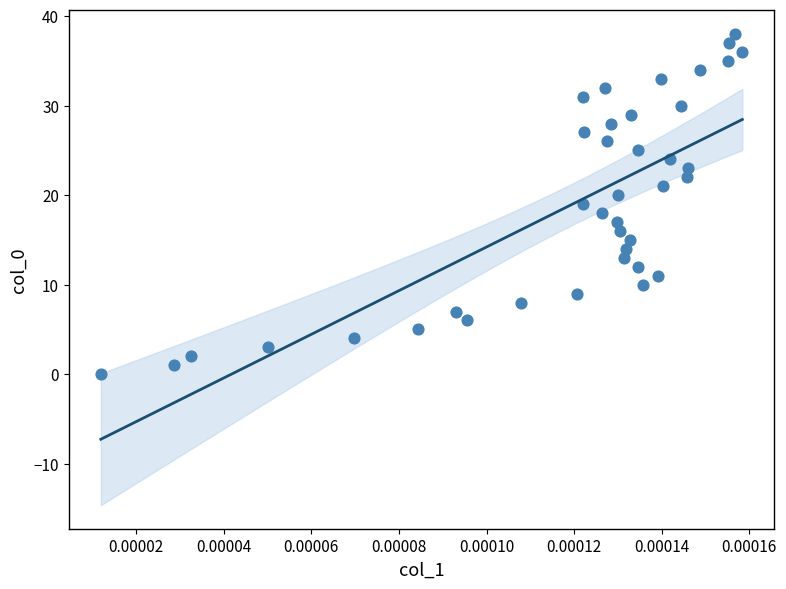

What is the range of Y values (max minus min)?

38